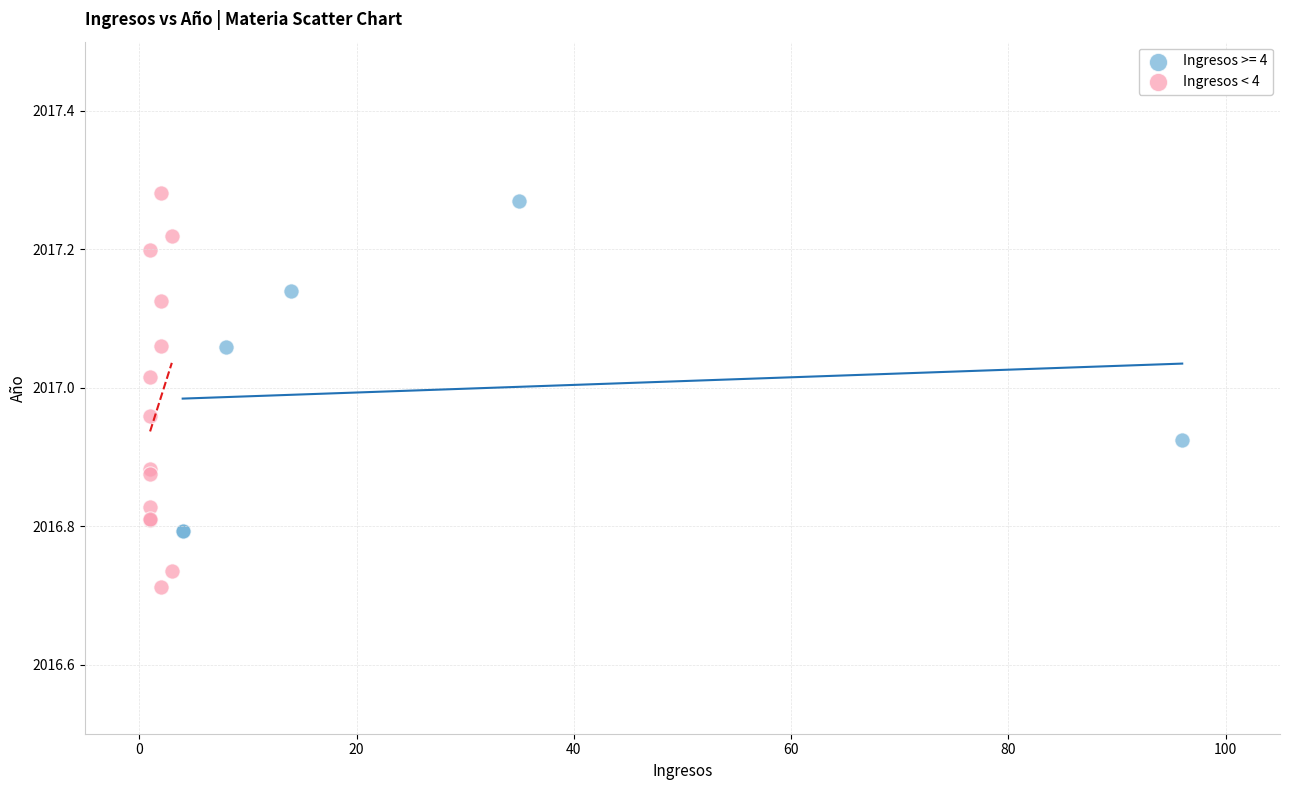

Which series contains the lowest Y value?

Ingresos < 4